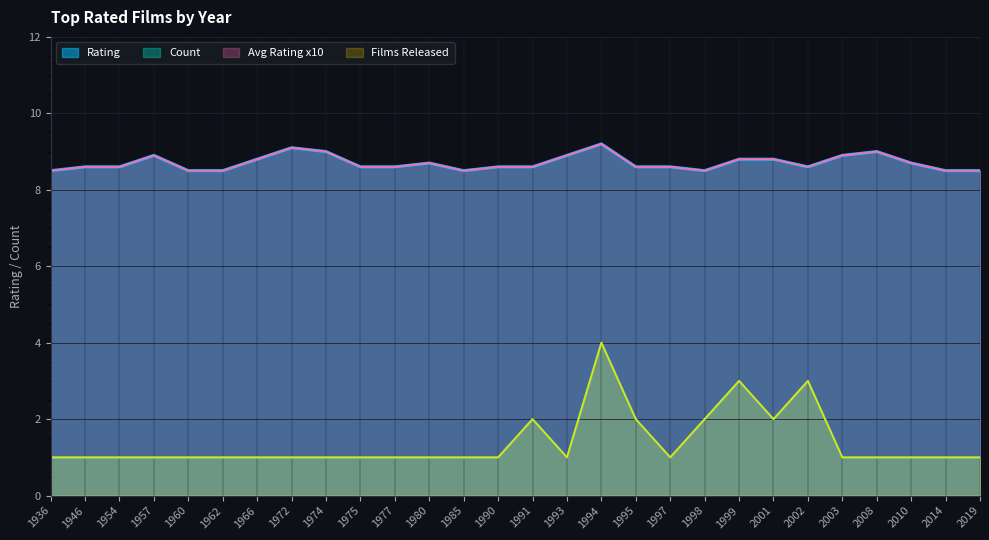

What is the difference between the Rating values at 1946 and 2003?

0.3